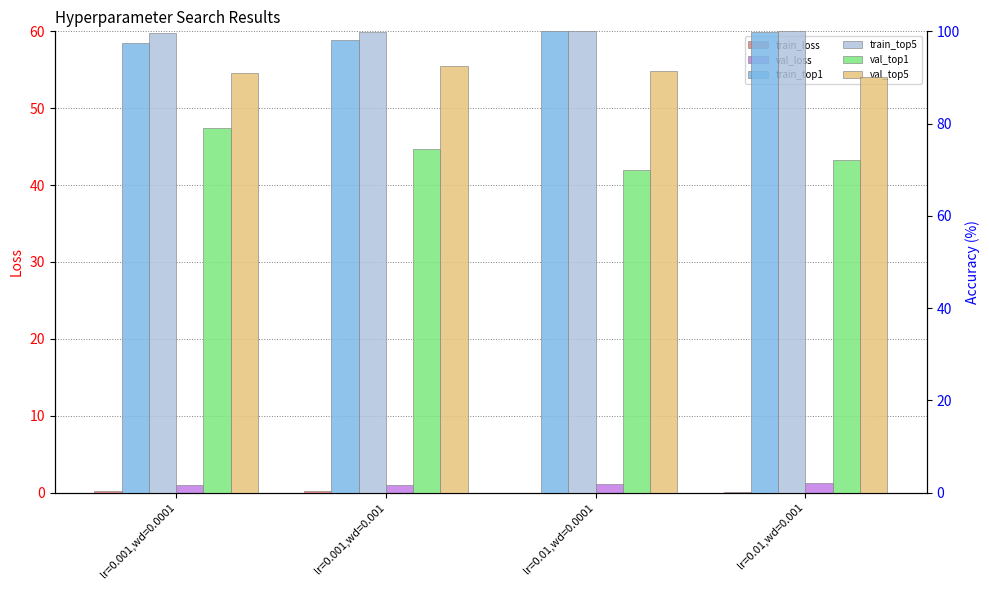

What is the label of the 1st bar from the left?

lr=0.001,wd=0.0001